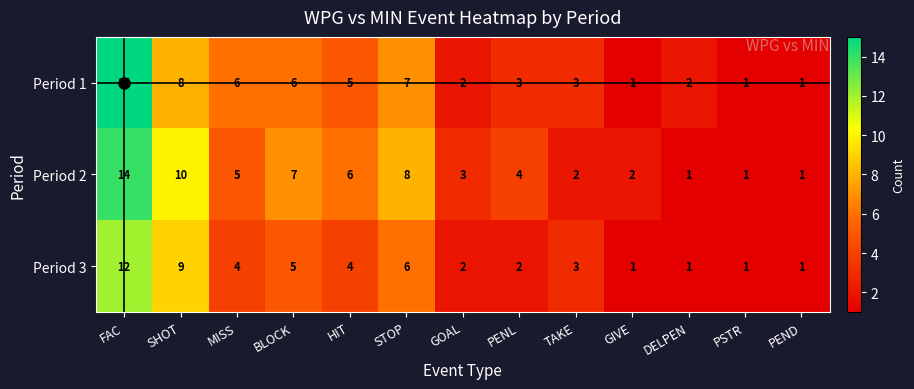

Rank the series by their maximum value, from lowest to highest.

Period 3, Period 2, Period 1